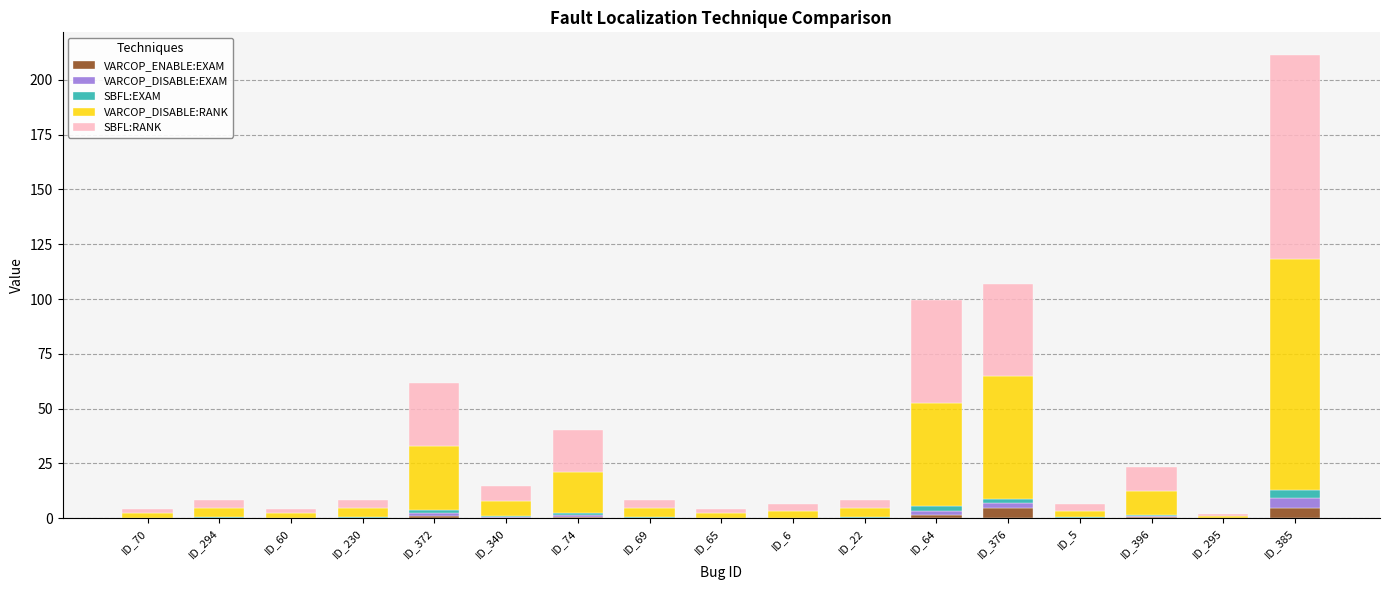

What is the sum of all VARCOP_ENABLE:EXAM values?

14.2